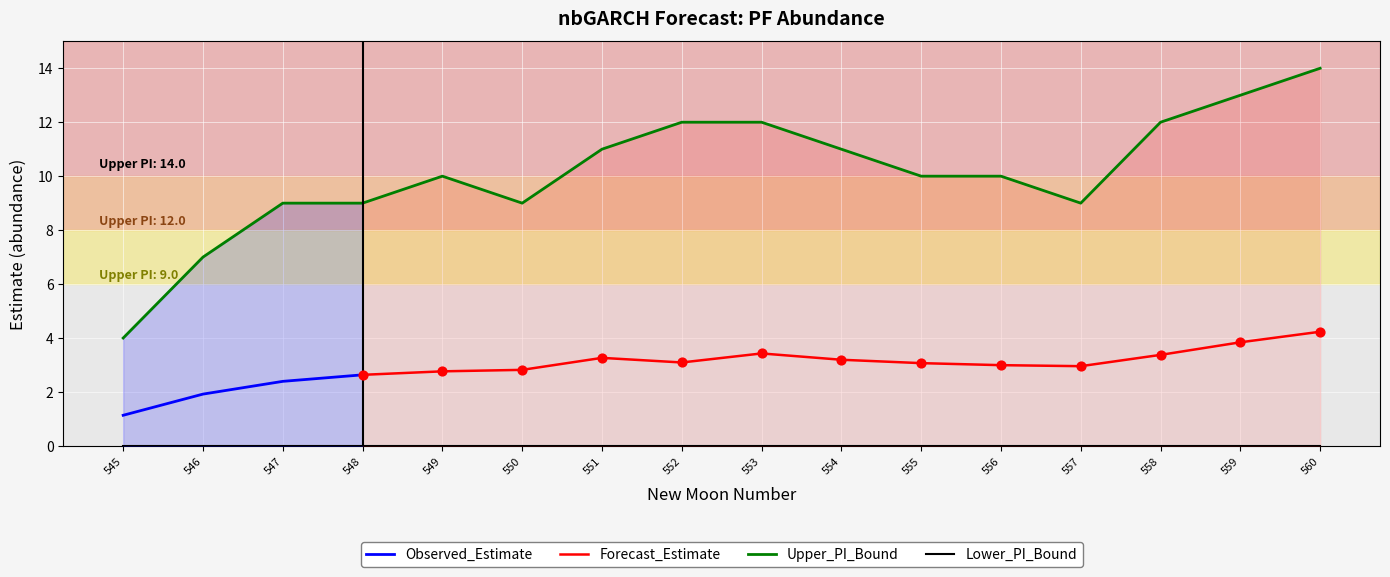

Is it true that Upper_PI_Bound equals 9 at 547?

True